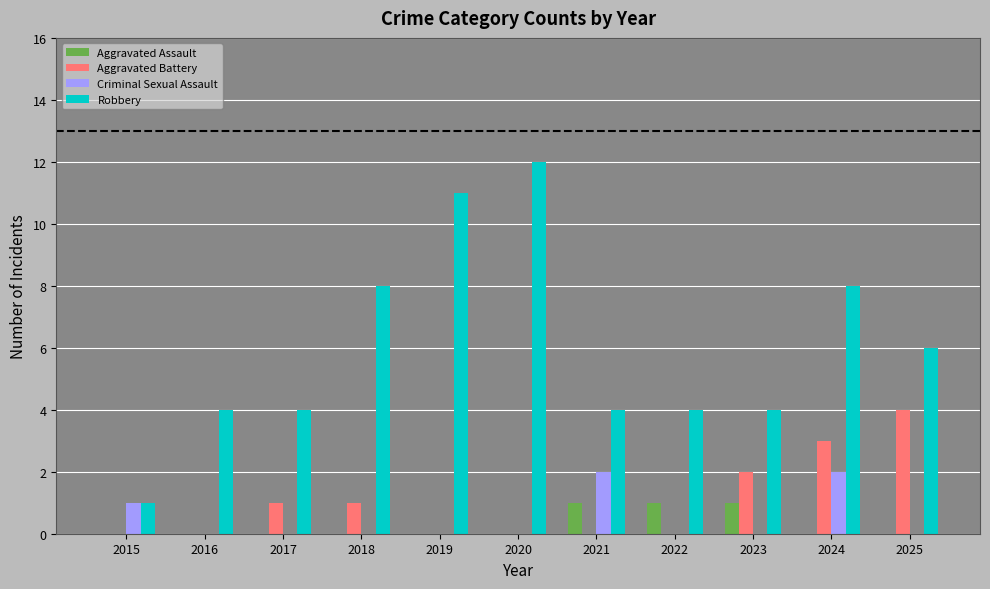

Are the bars horizontal?

No